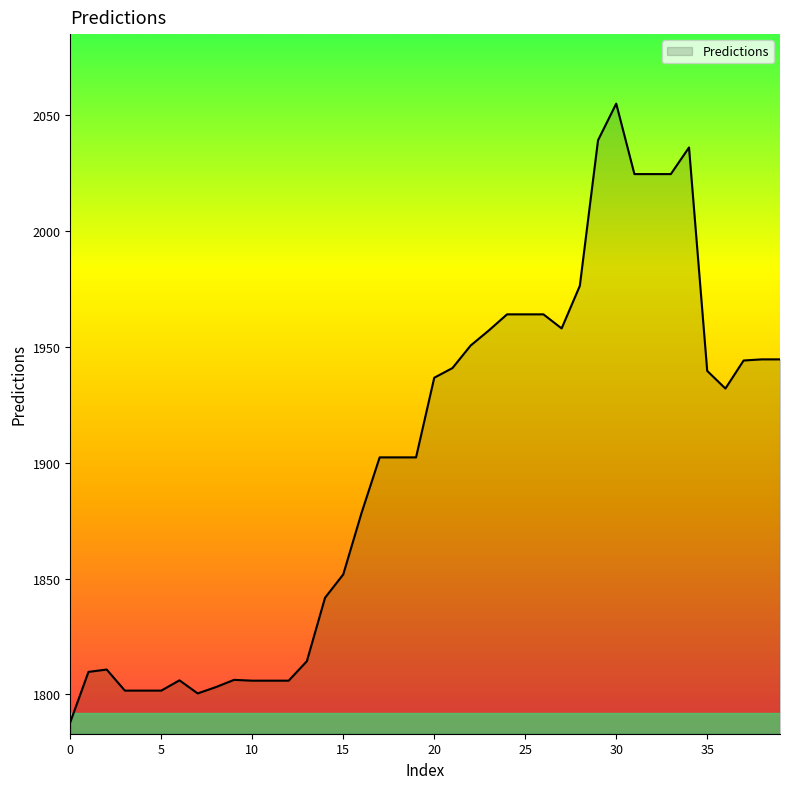

What is the minimum value shown in the chart?

1788.1